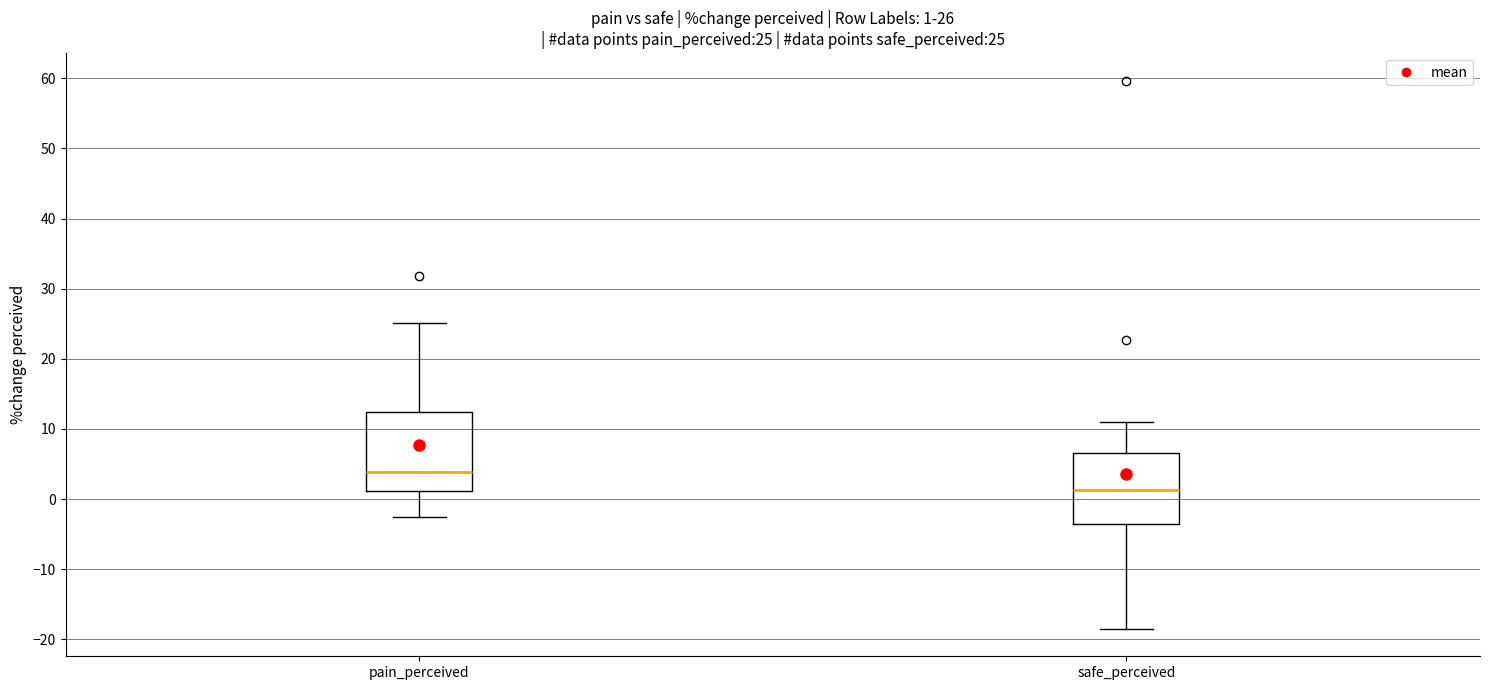

Which box has the lowest median line?

safe_perceived